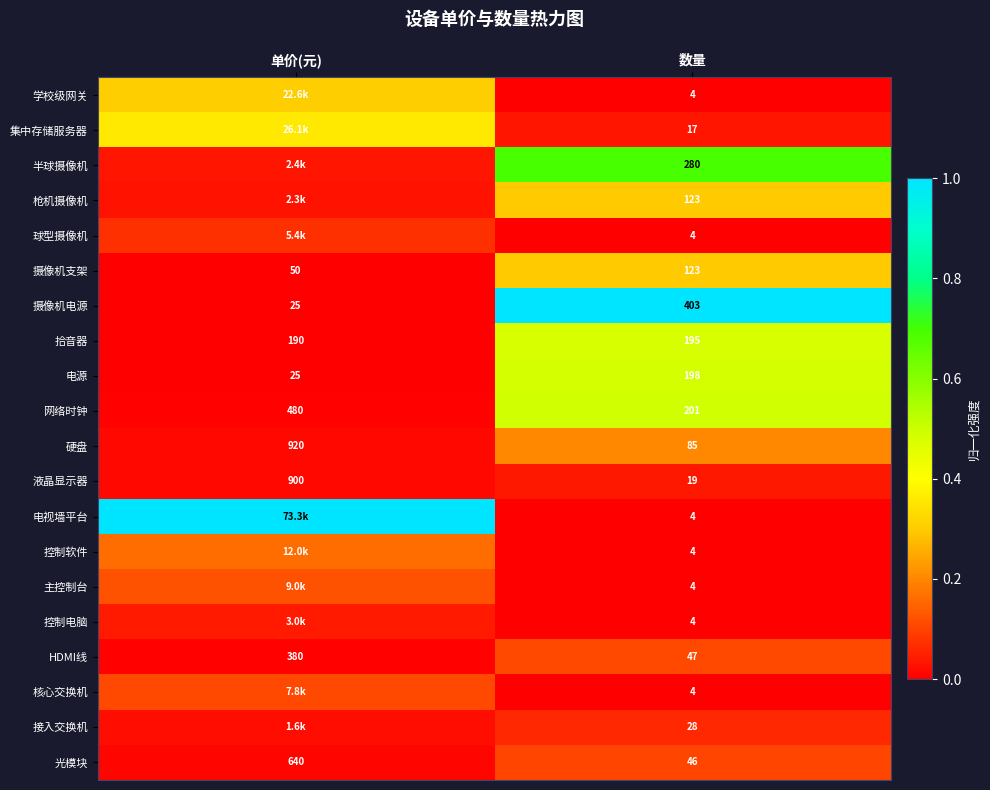

At which label is 网络时钟 closest to 340?

数量